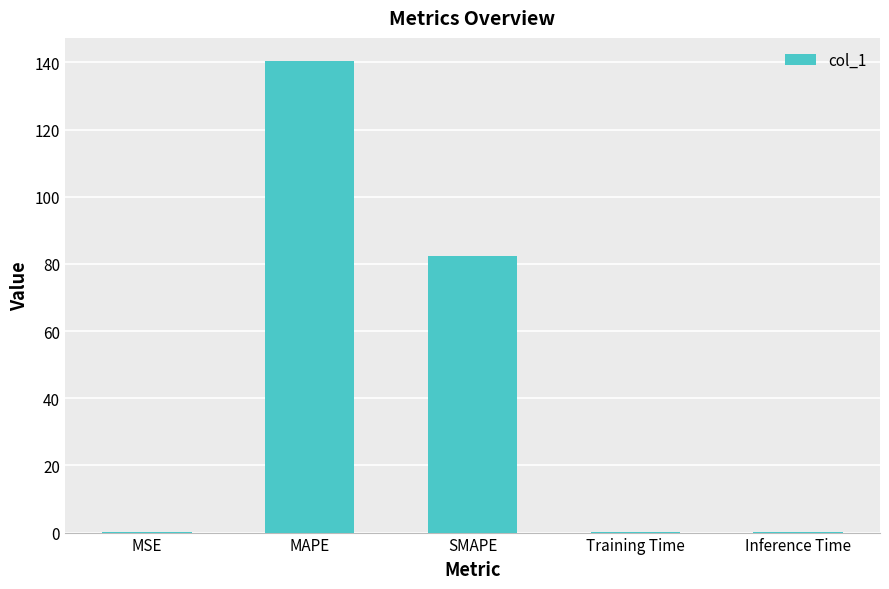

Which has a higher value, SMAPE or Inference Time?

SMAPE